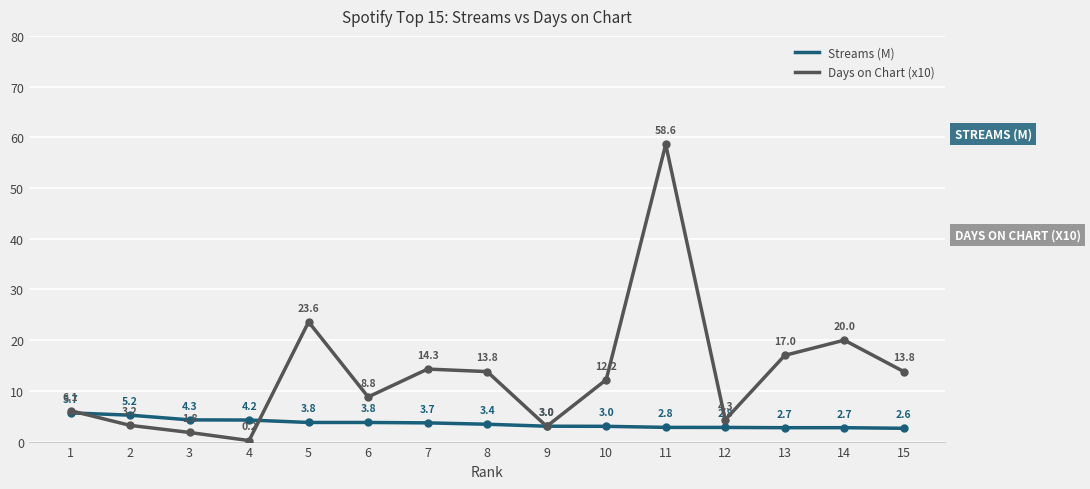

Rank the series at 2 from lowest to highest value.

Days on Chart (x10), Streams (M)